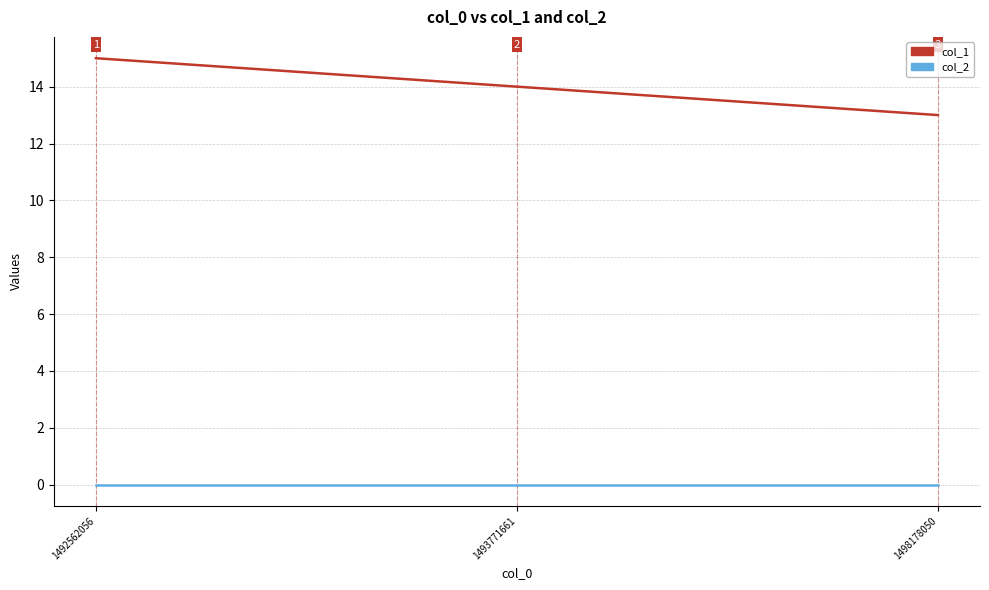

What is the highest value of the col_1 series?

15